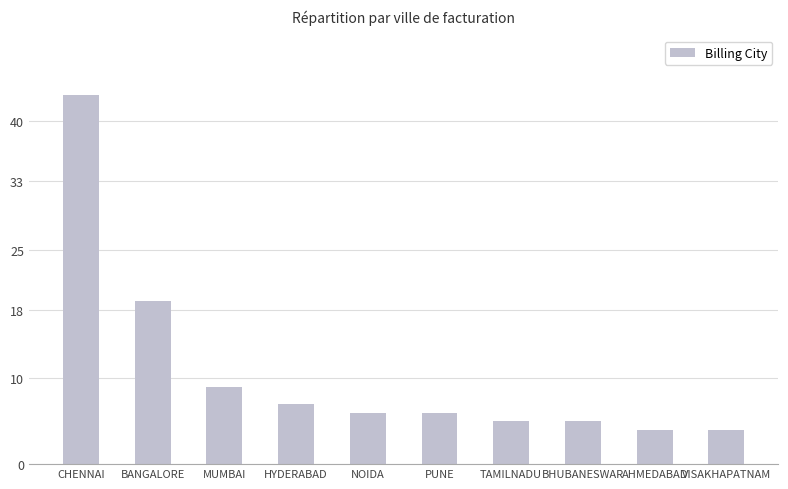

What is the label of the 2nd bar from the left?

BANGALORE